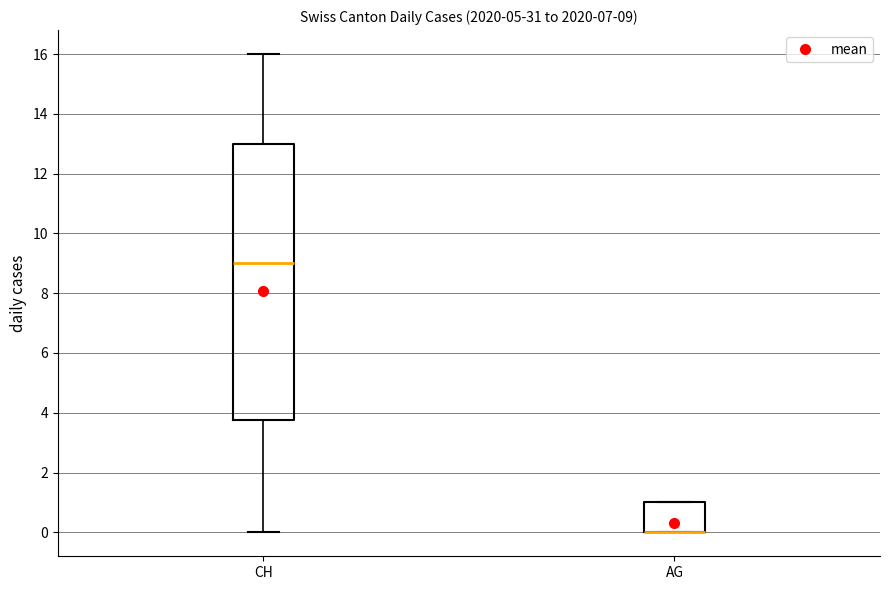

Comparing the boxes themselves (not the whiskers), which one is the tallest?

CH